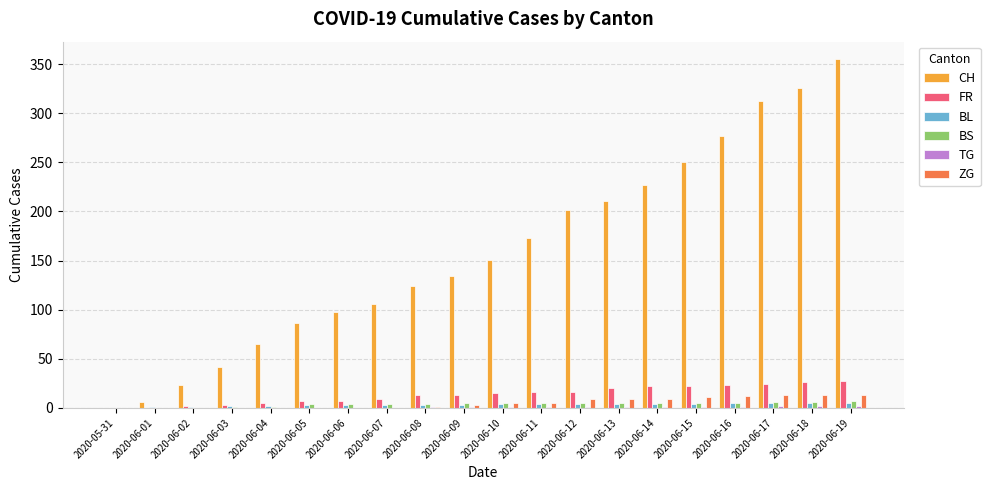

How many BS values are between 4 and 5?

12